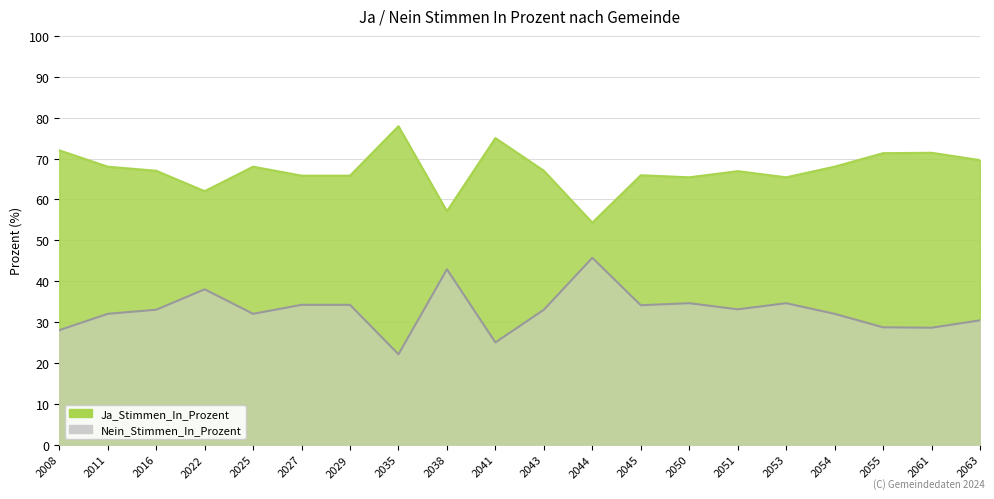

Which series changed the most between 2011 and 2061?

Ja_Stimmen_In_Prozent